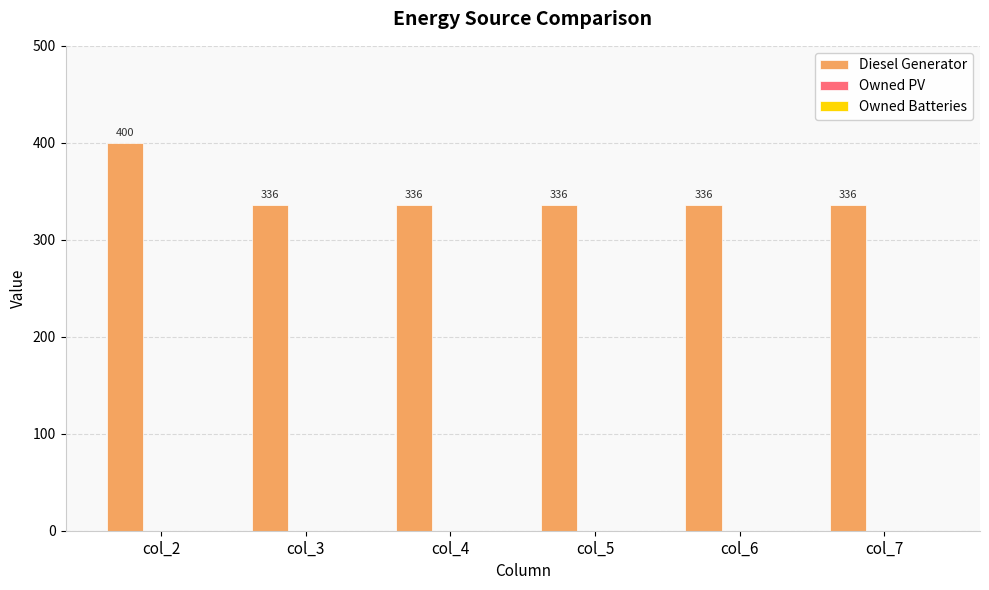

What is the approximate value at col_2, to the nearest 5?

400